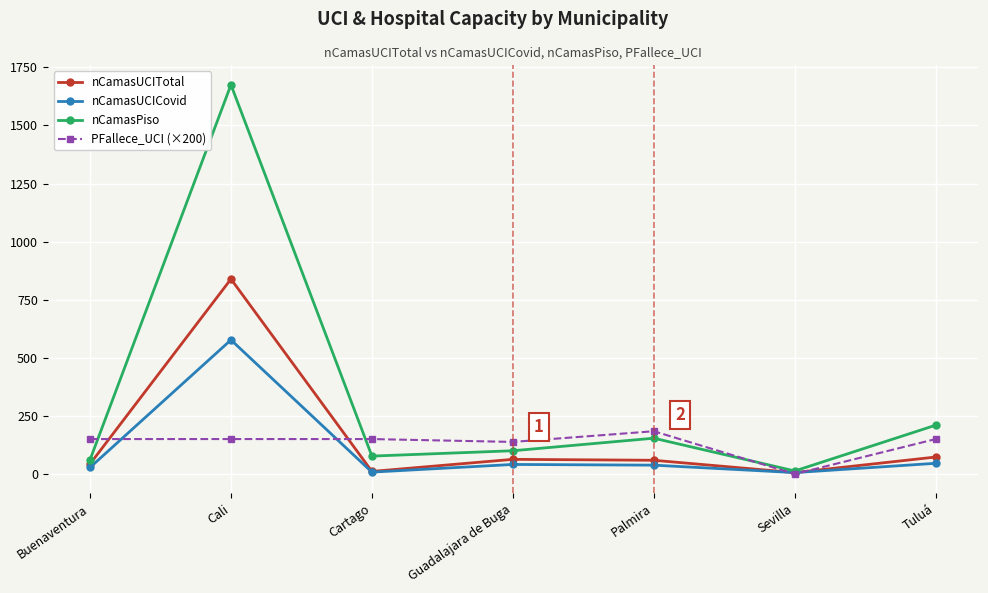

Between Cali and Tuluá, which series saw the biggest shift?

nCamasPiso